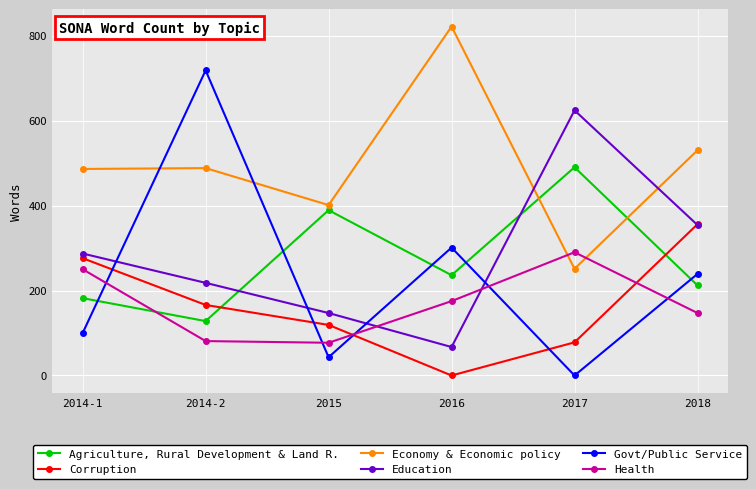

Which series has the largest total across all categories?

Economy & Economic policy